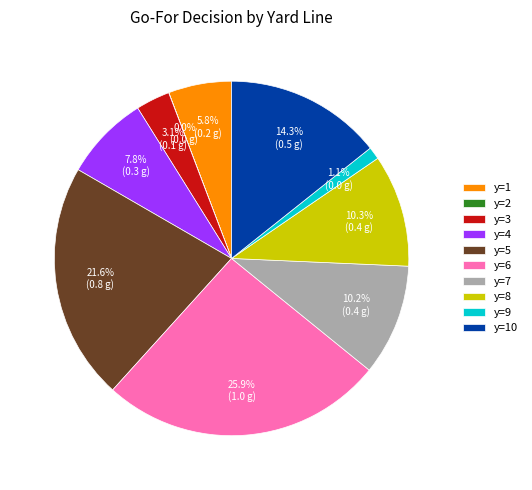

True or false: y=6 accounts for 40% of the total.

False